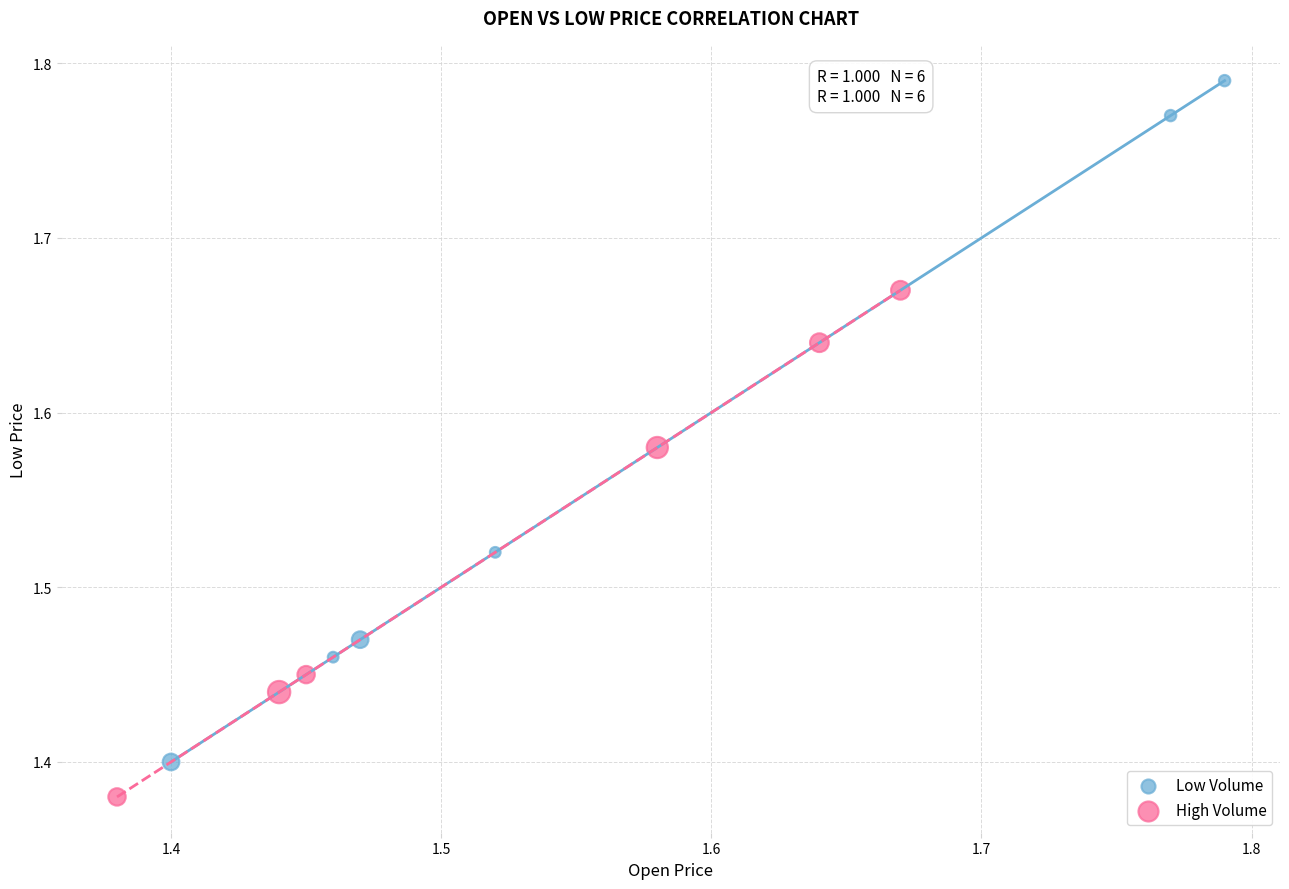

What are all the series names shown in the legend?

Low Volume, High Volume